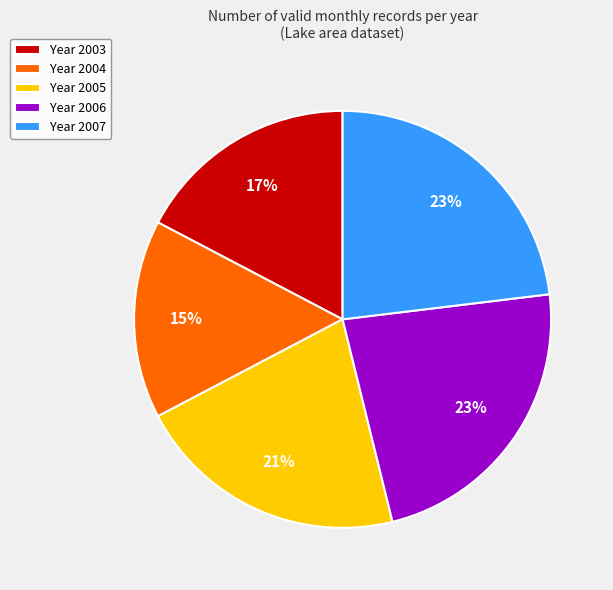

Is there any slice that represents more than half of the pie?

No